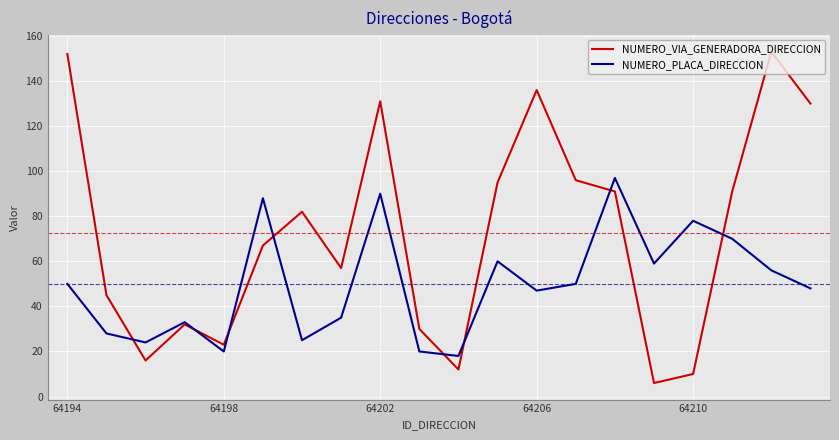

What is the difference between the maximum and minimum values in the NUMERO_VIA_GENERADORA_DIRECCION series?

147